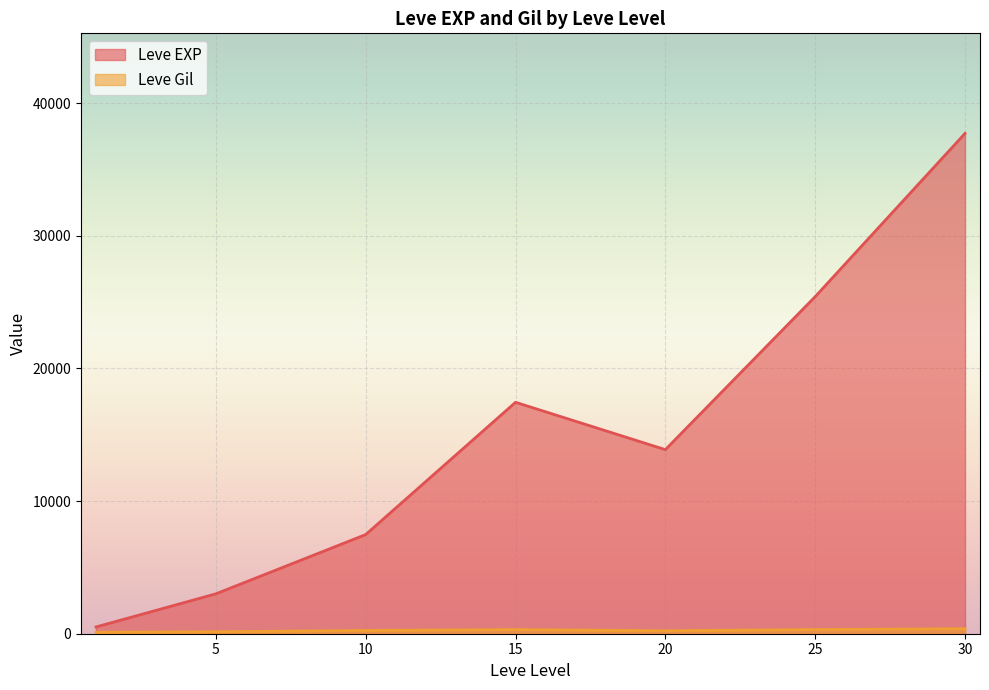

Which series has the widest spread of values?

Leve EXP